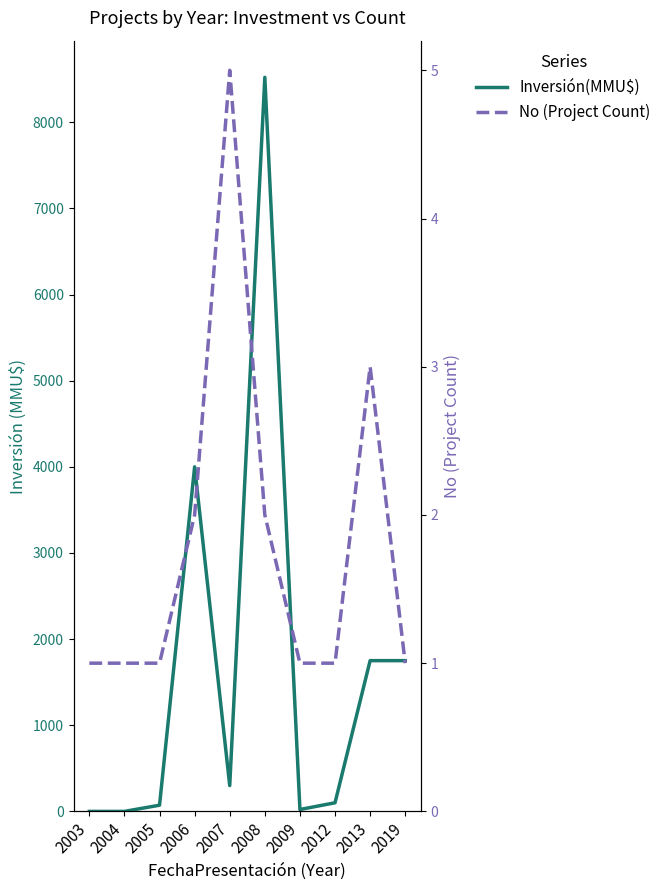

List the series in order of their peak value, lowest first.

No (Project Count), Inversión(MMU$)